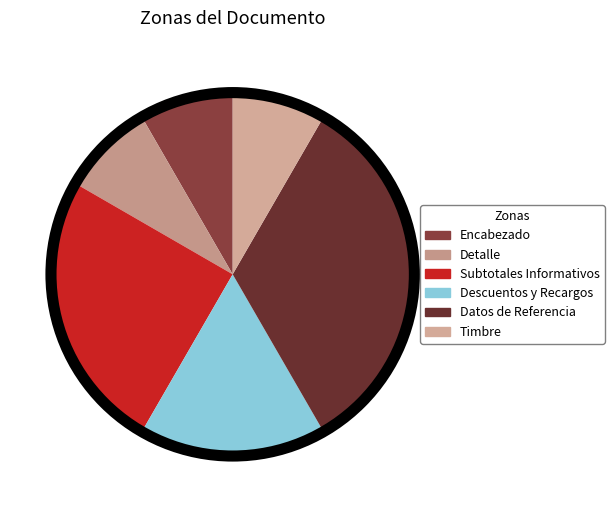

Does Detalle represent more than half of the total?

No